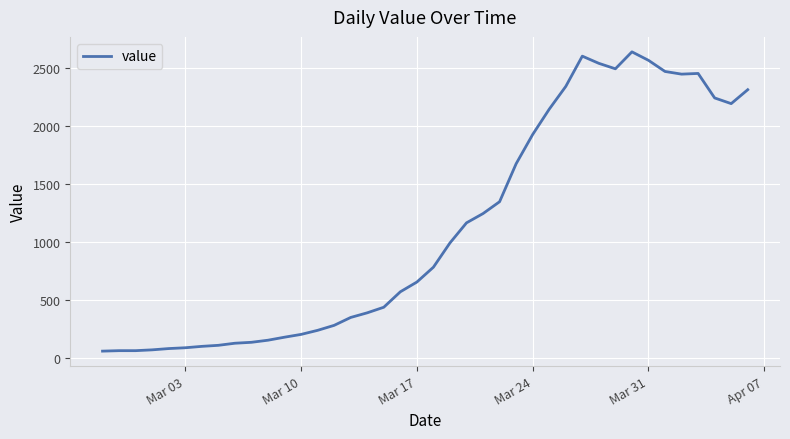

What is the smallest value displayed?

61